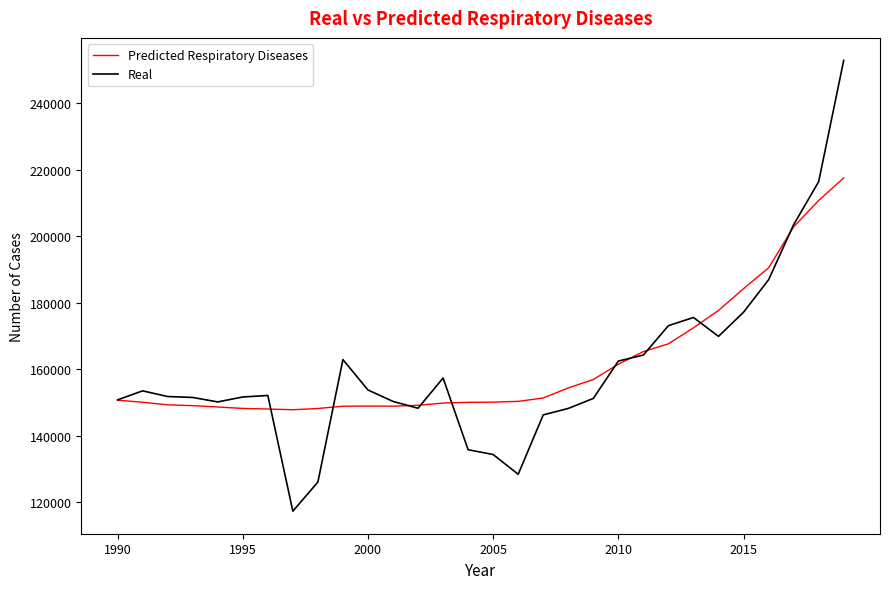

Rank the series by their maximum value, from lowest to highest.

Predicted Respiratory Diseases, Real